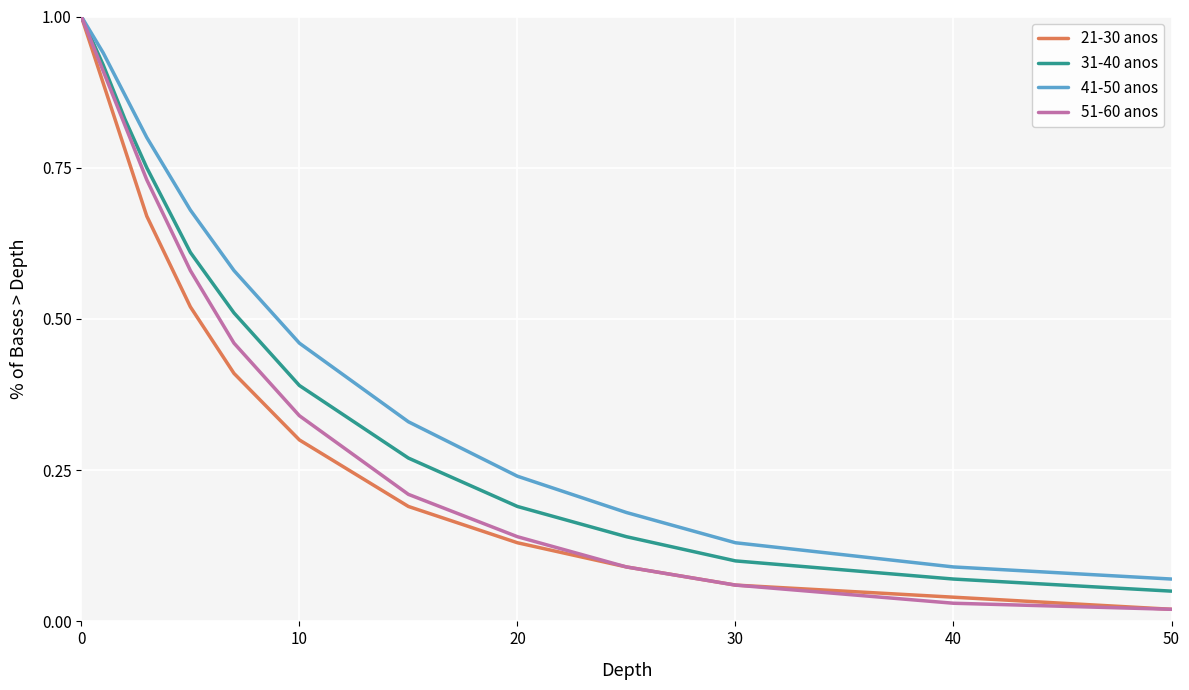

List the series in order of their overall mean, highest first.

41-50 anos, 31-40 anos, 51-60 anos, 21-30 anos